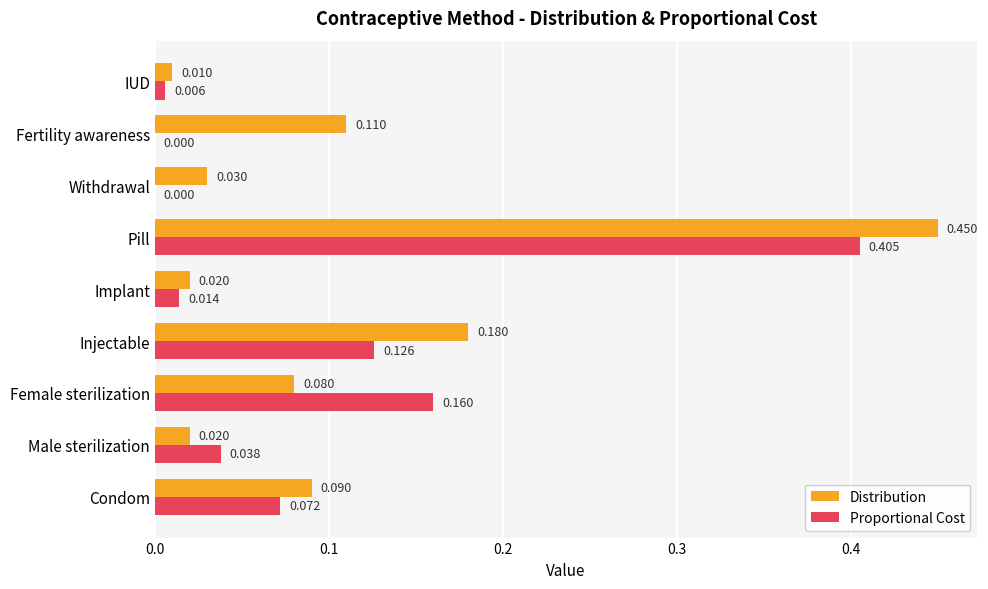

How many values in Proportional Cost are above zero?

7